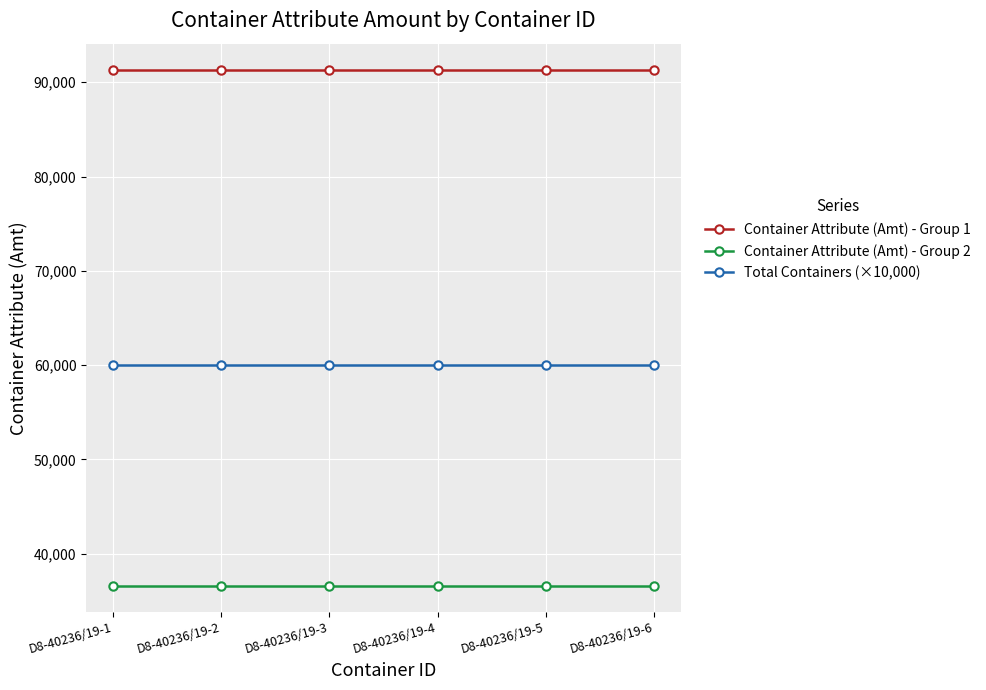

How many lines are shown in the chart?

3